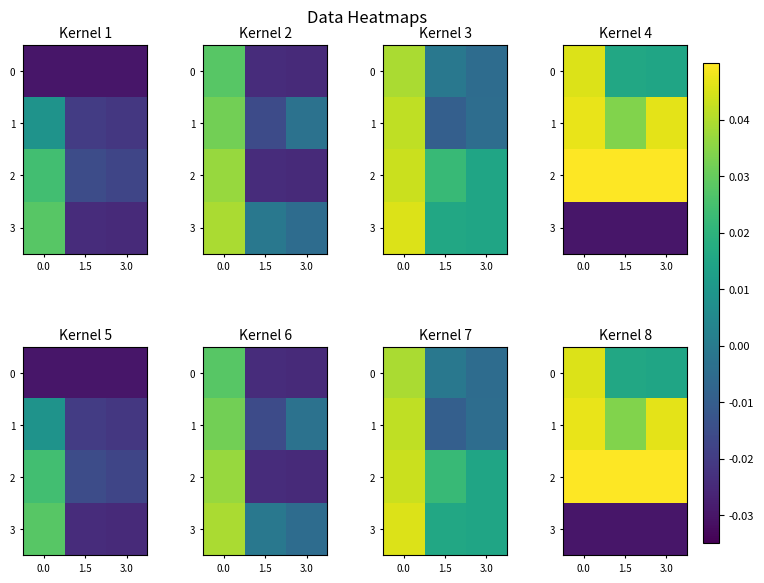

What is the total value across all series at 1.5?

0.1